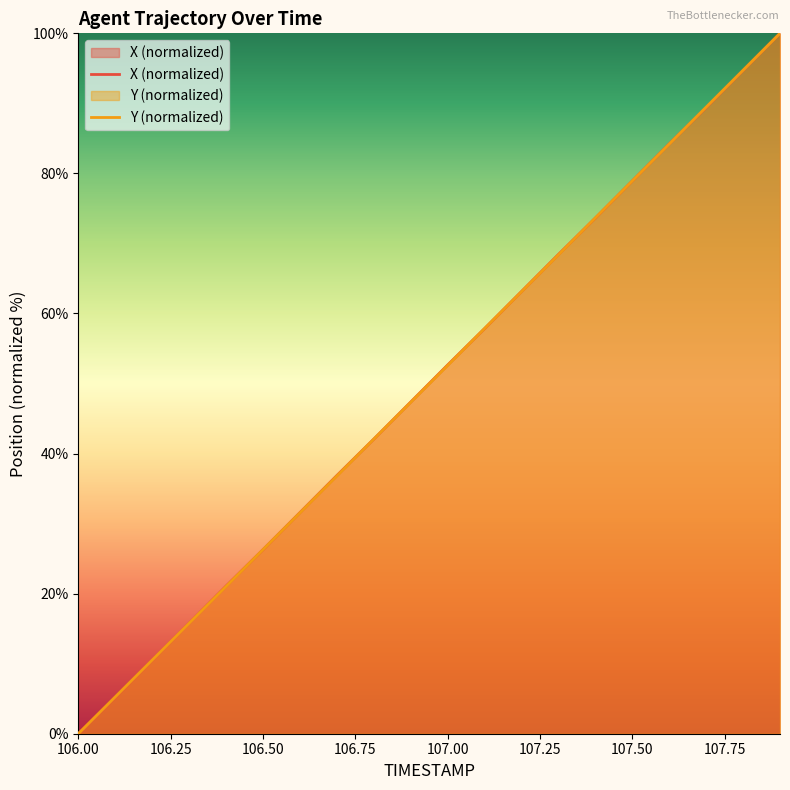

How many values in the X (normalized) series are below 52?

10